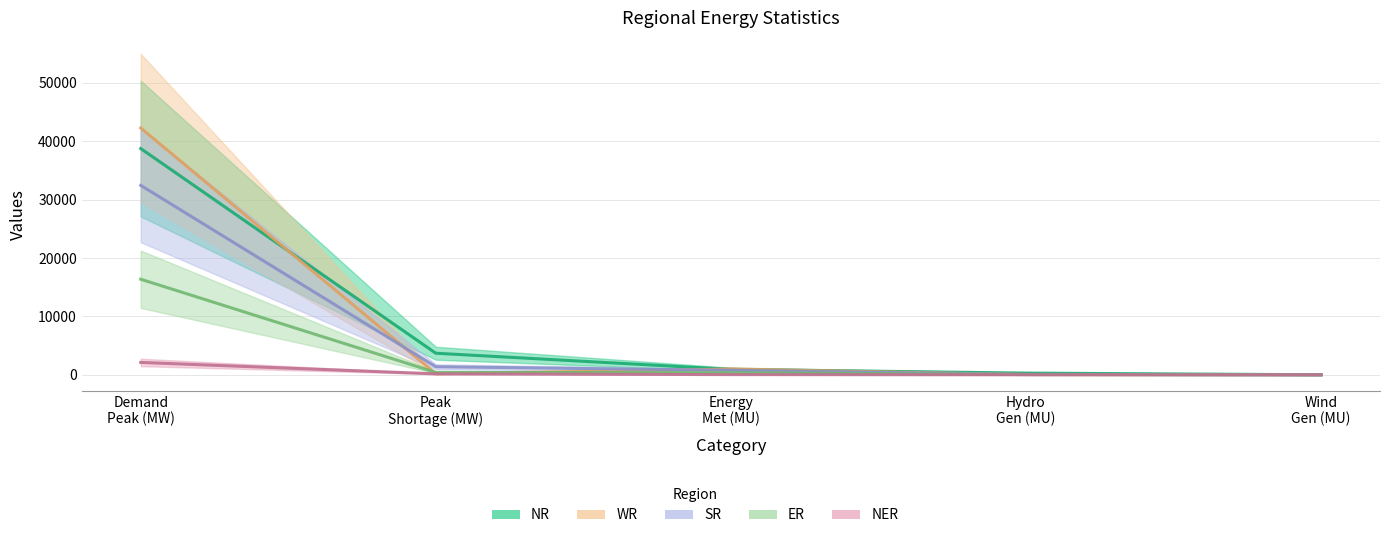

What is the label of the 3rd point from the left?

Energy Met (MU)